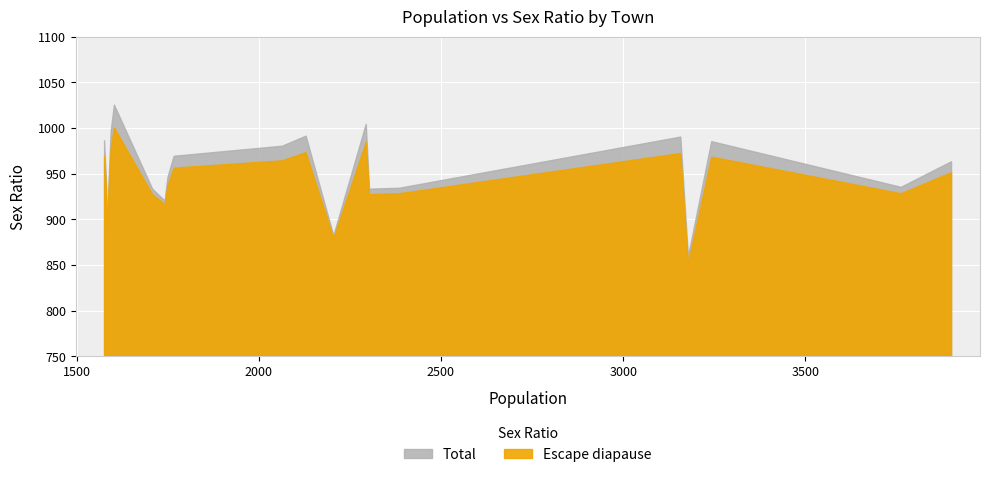

True or false: POPULATION has a value of 1014 at Yeoti.

False